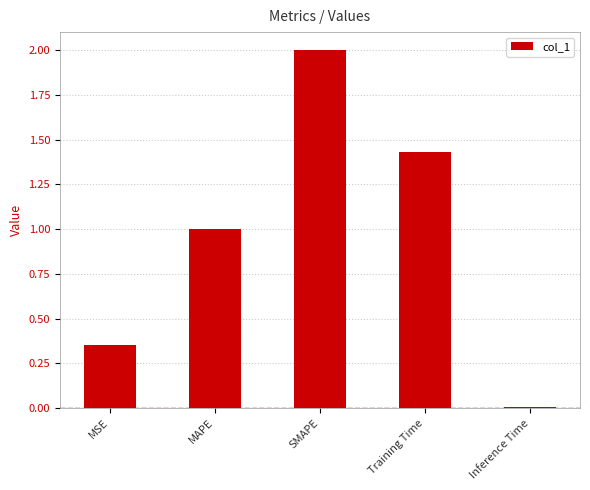

What is the label of the 4th bar from the left?

Training Time